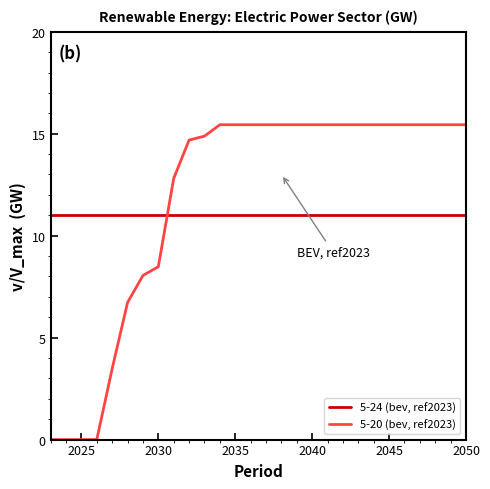

List the series in order of their peak value, highest first.

5-20 (bev, ref2023), 5-24 (bev, ref2023)